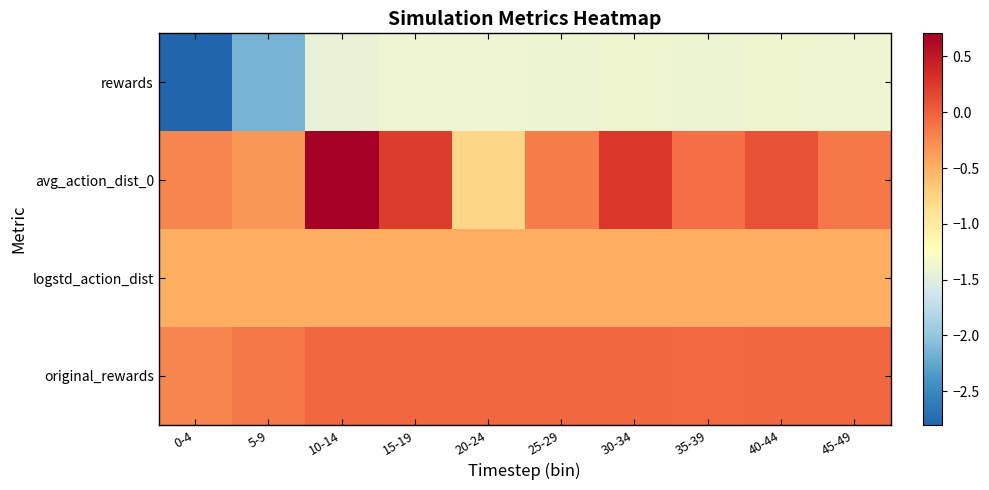

Rank the series by their maximum value, from lowest to highest.

rewards, logstd_action_dist, original_rewards, avg_action_dist_0